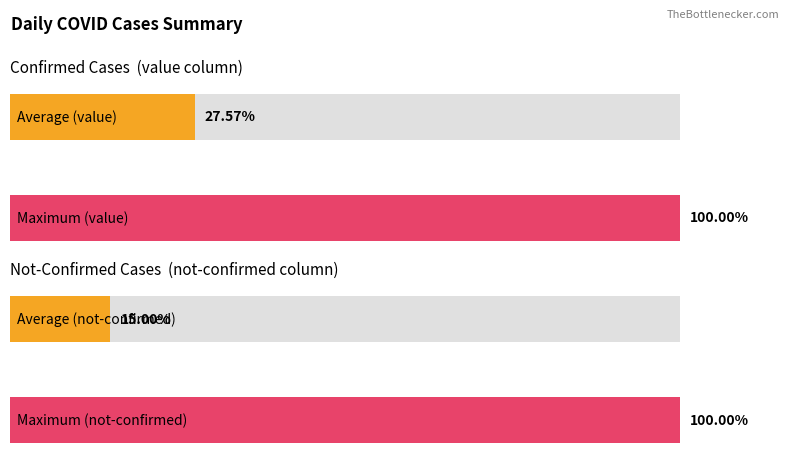

How many data points in not-confirmed are above 0?

5